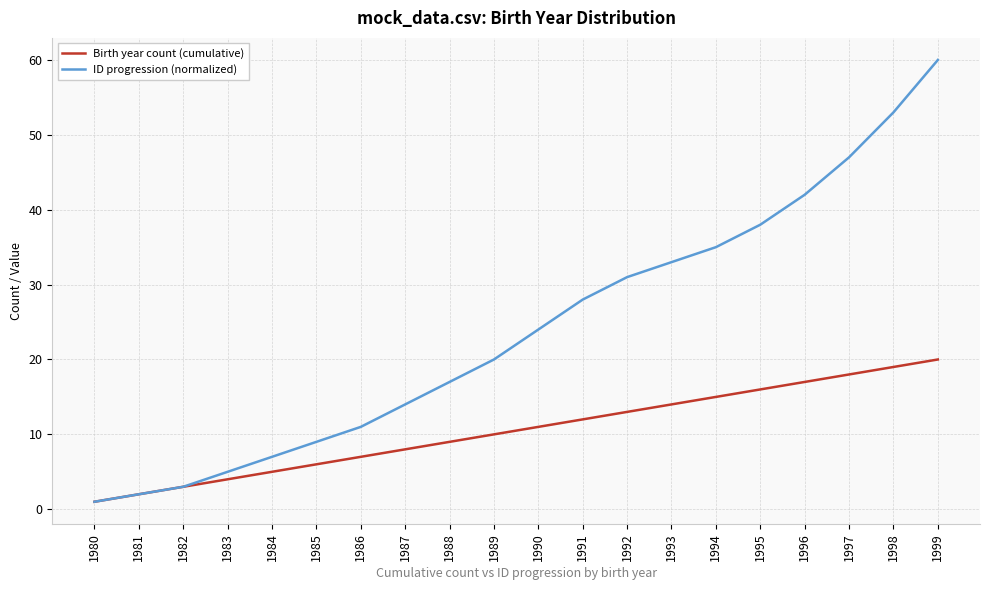

How many values in the Birth year count (cumulative) series are below 11?

10